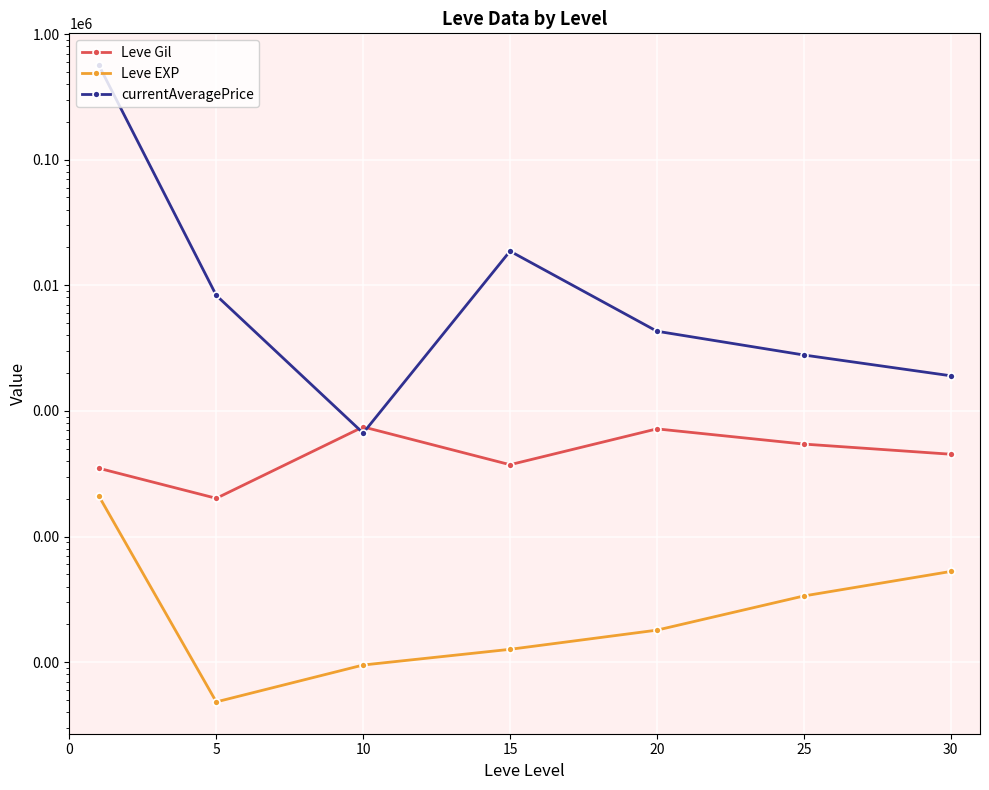

At 15, list the series in order from smallest to largest.

Leve EXP, Leve Gil, currentAveragePrice